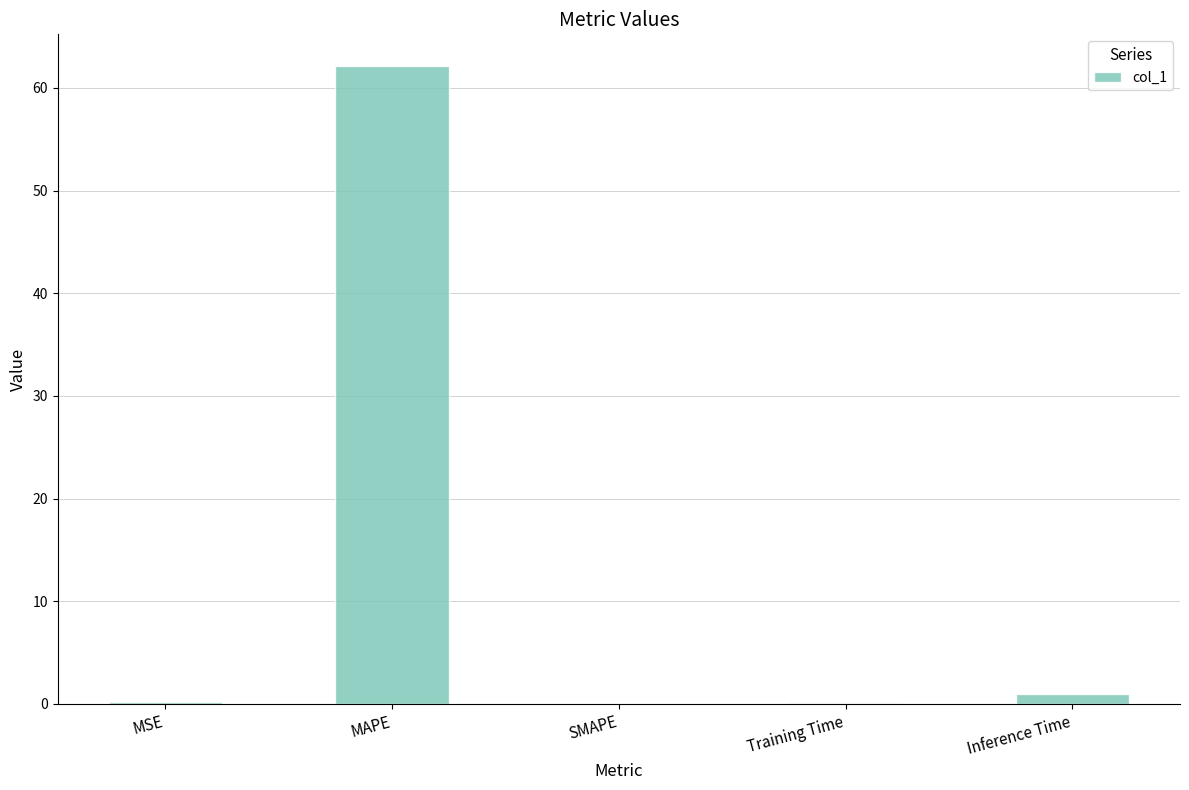

What is the sum of all values?

63.3